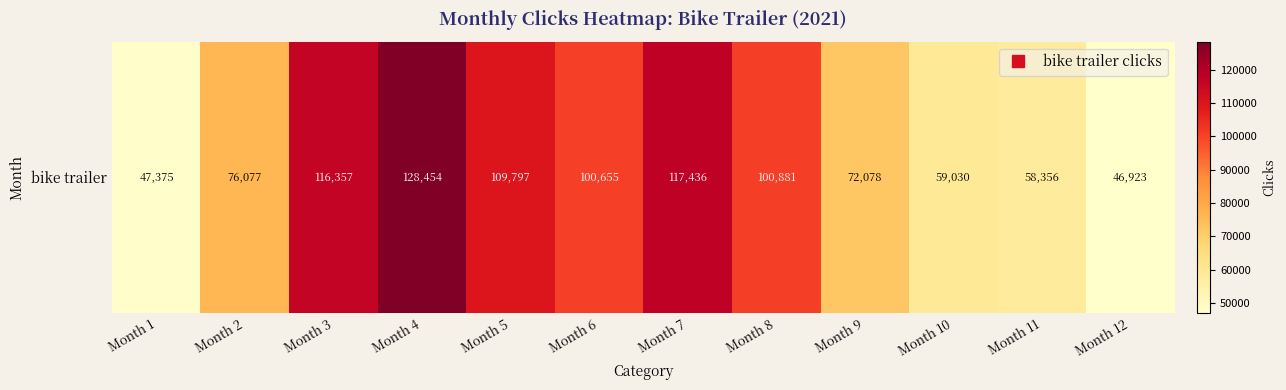

How many data points are above 100655?

5